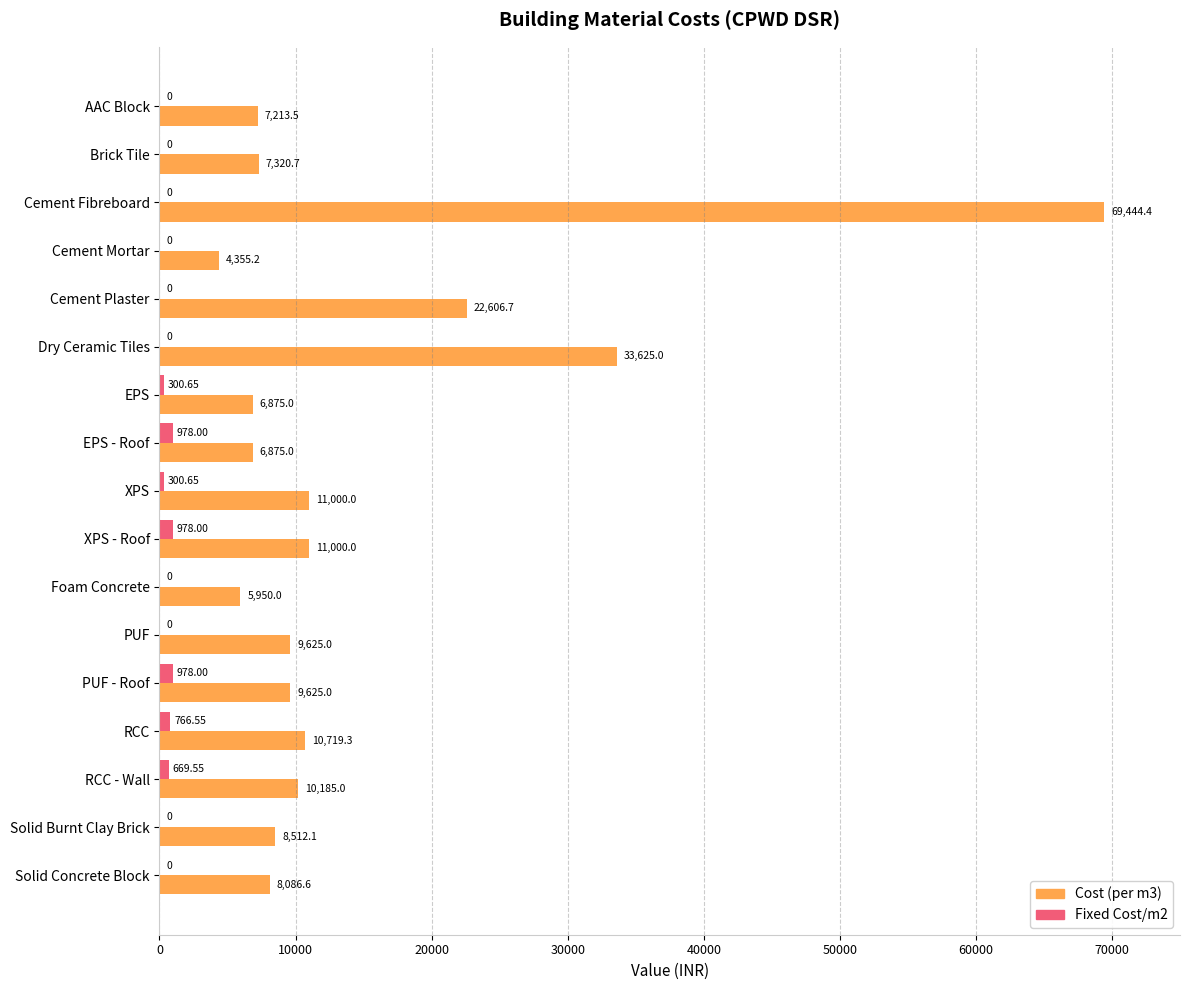

What is the sum of the Cost (per m3) values at EPS and RCC?

17594.3